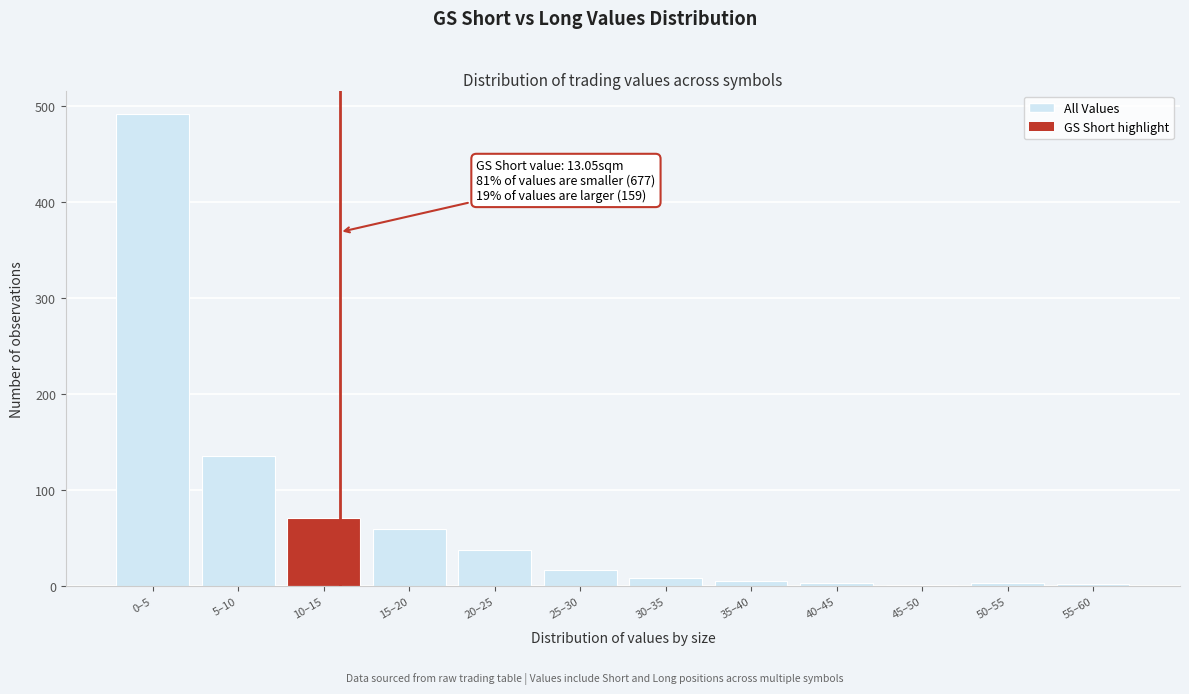

What is the greatest value displayed?

492